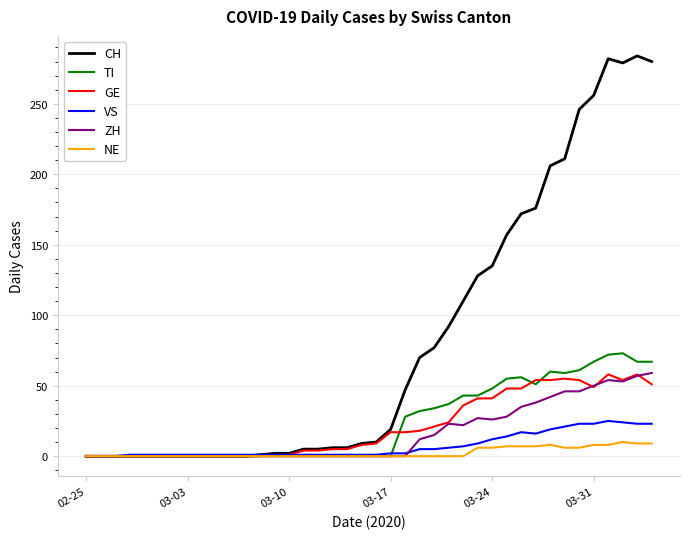

Which series has the largest total across all categories?

CH